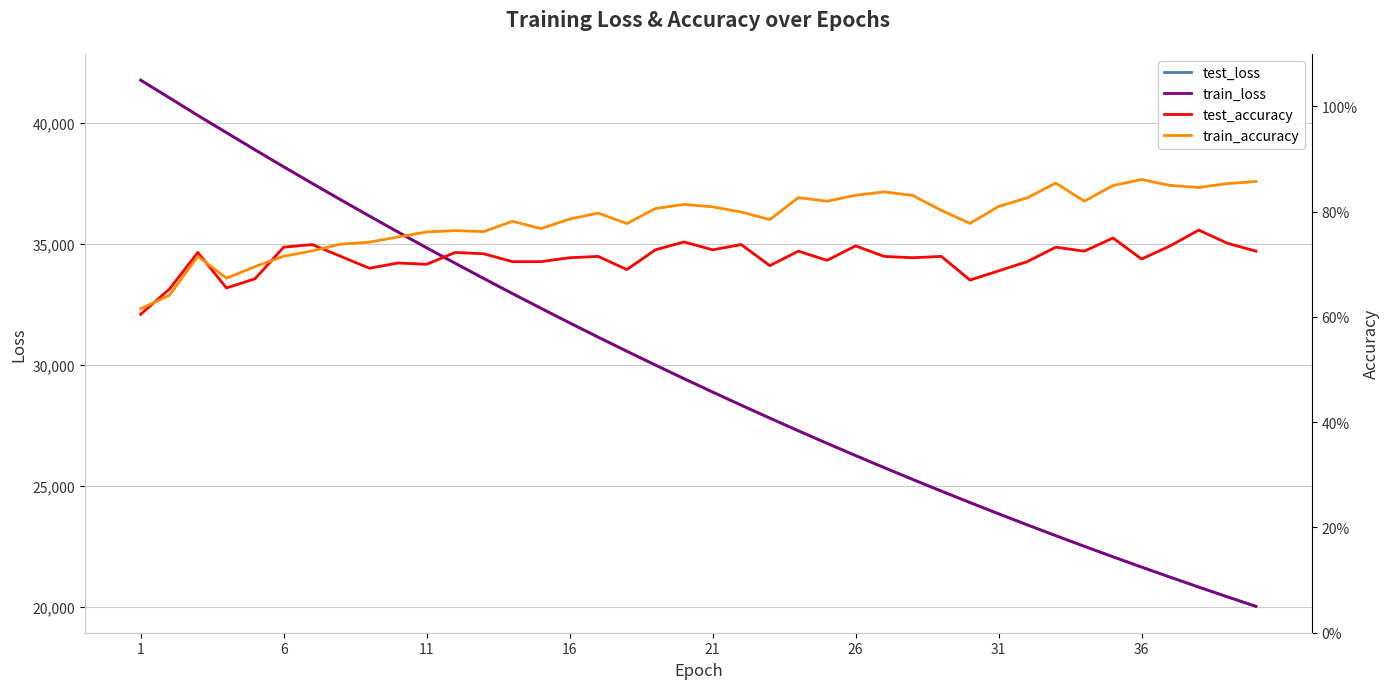

True or false: test_accuracy and test_loss cross at least once.

False